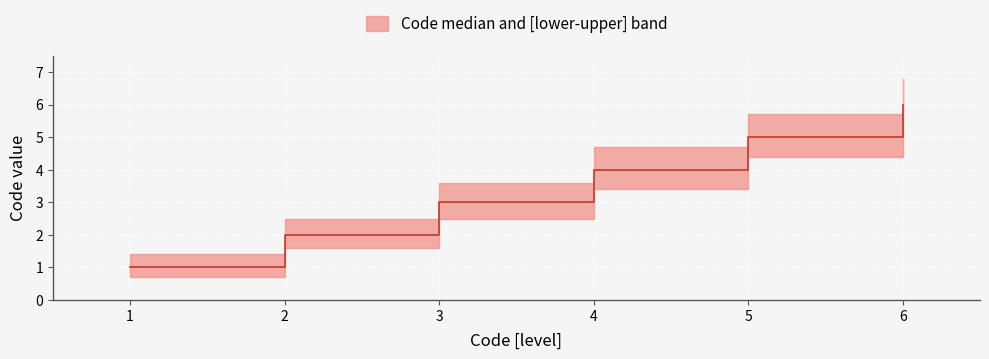

Rank the categories by value from lowest to highest.

1, 2, 3, 4, 5, 6